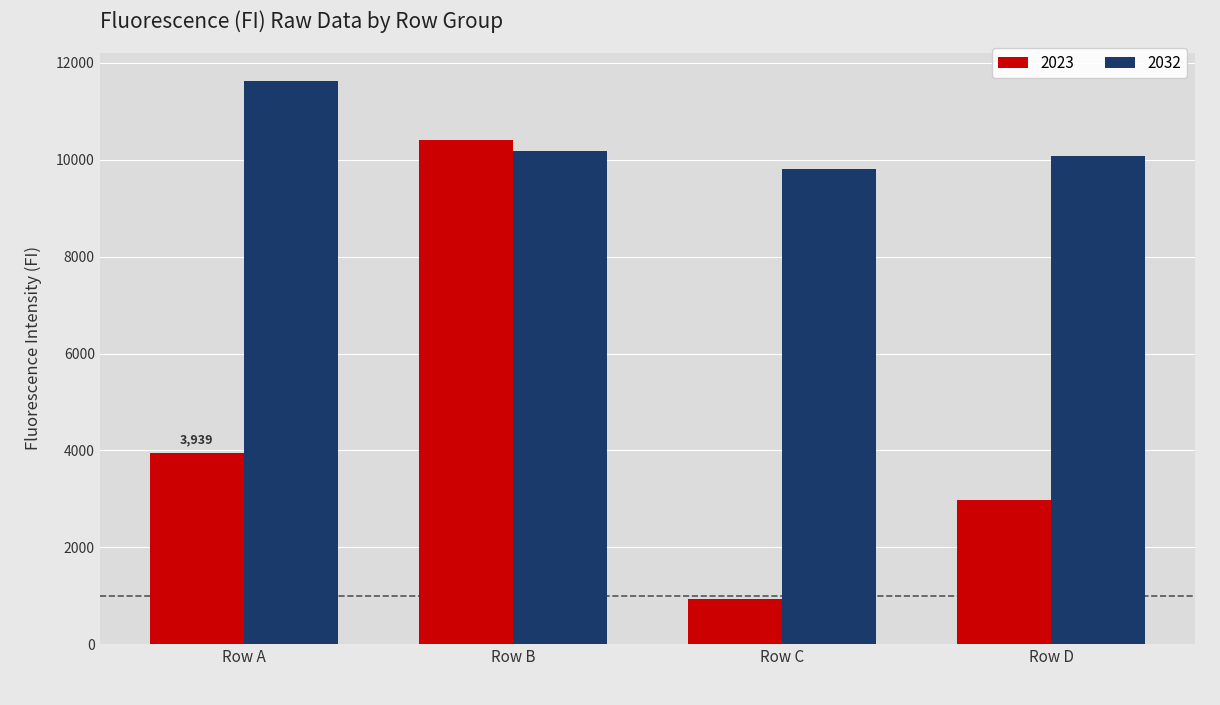

Count the number of data series in this chart.

2